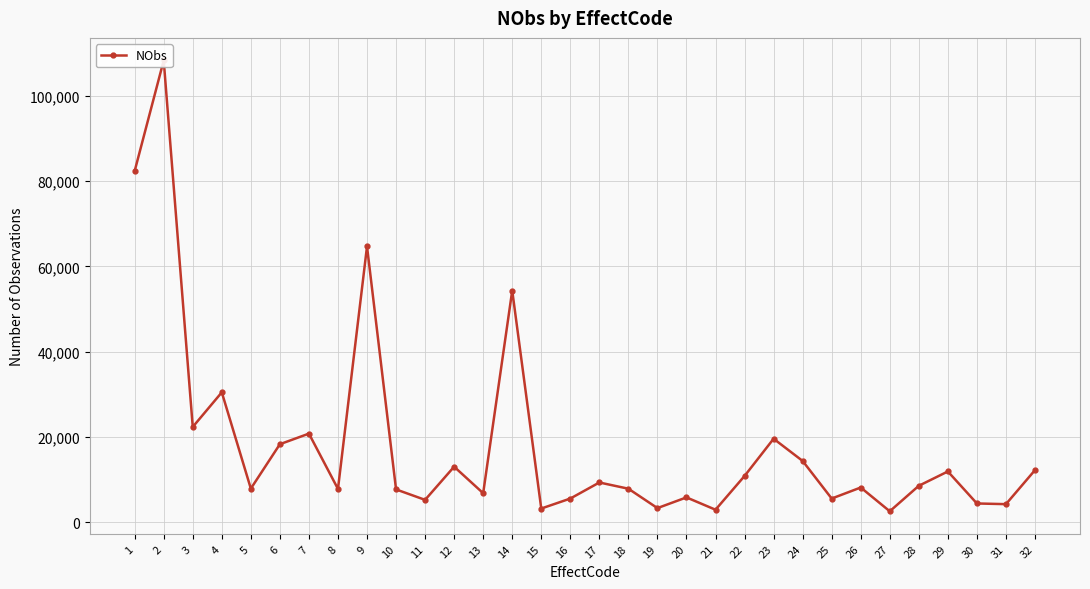

What value does the data have at 22?

10852